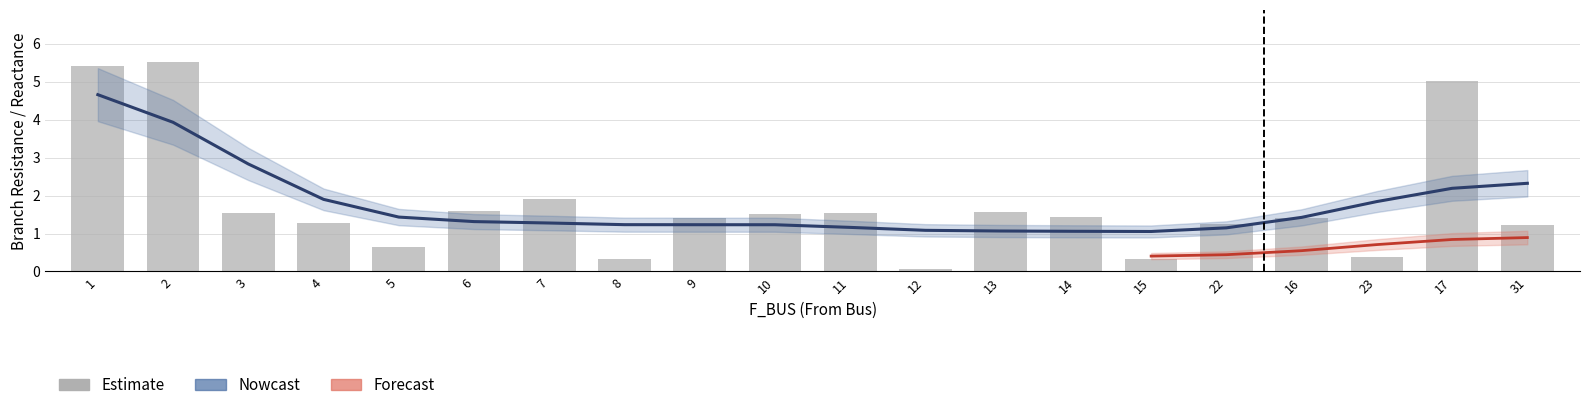

True or false: BR_R has a value of 0.2 at 8.

False